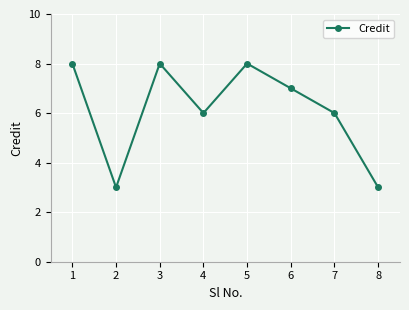

Reading right to left, list all the values displayed in this chart.

8=3	7=6	6=7	5=8	4=6	3=8	2=3	1=8